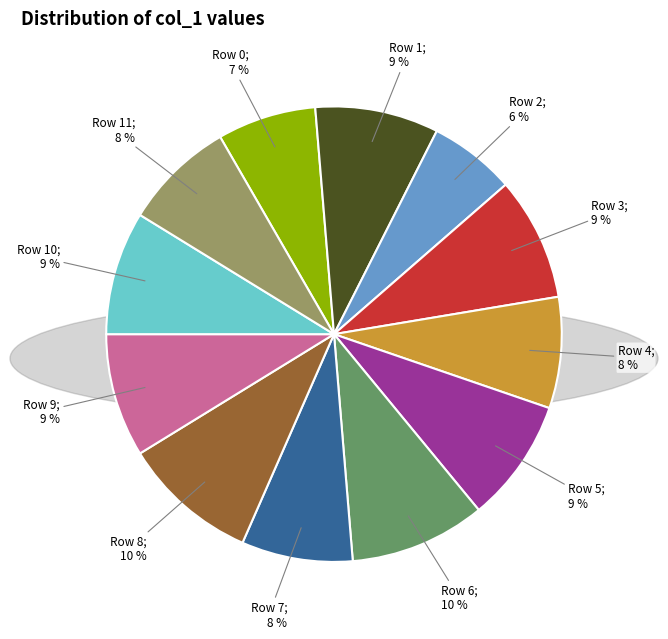

To the nearest percent, what is the difference between the largest and smallest slice percentages?

4%